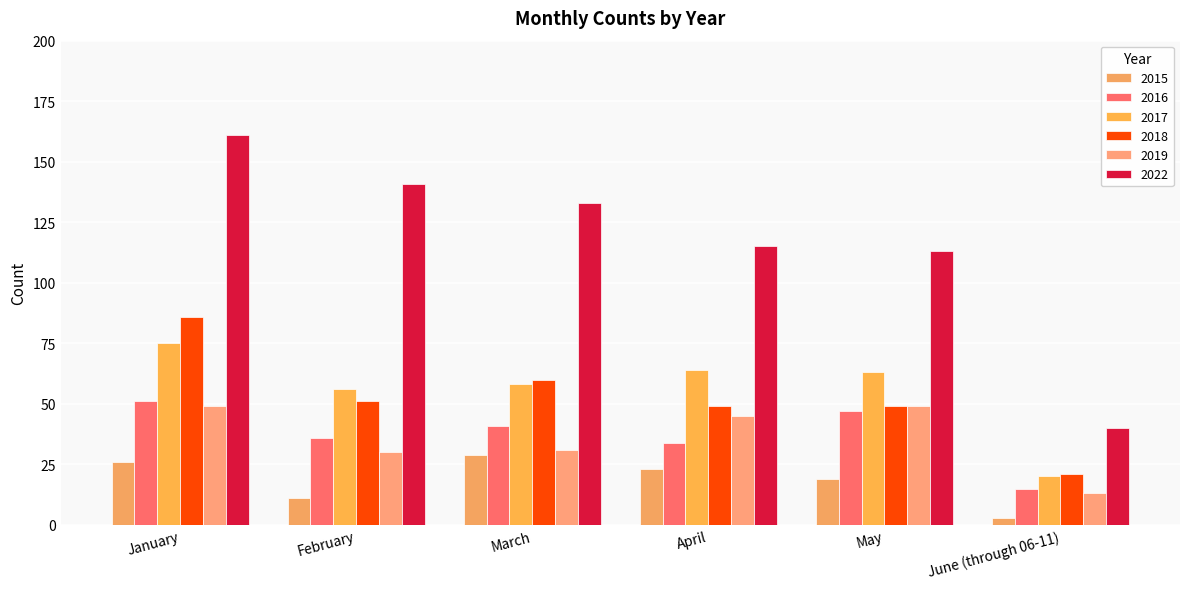

What is the greatest value displayed?

161